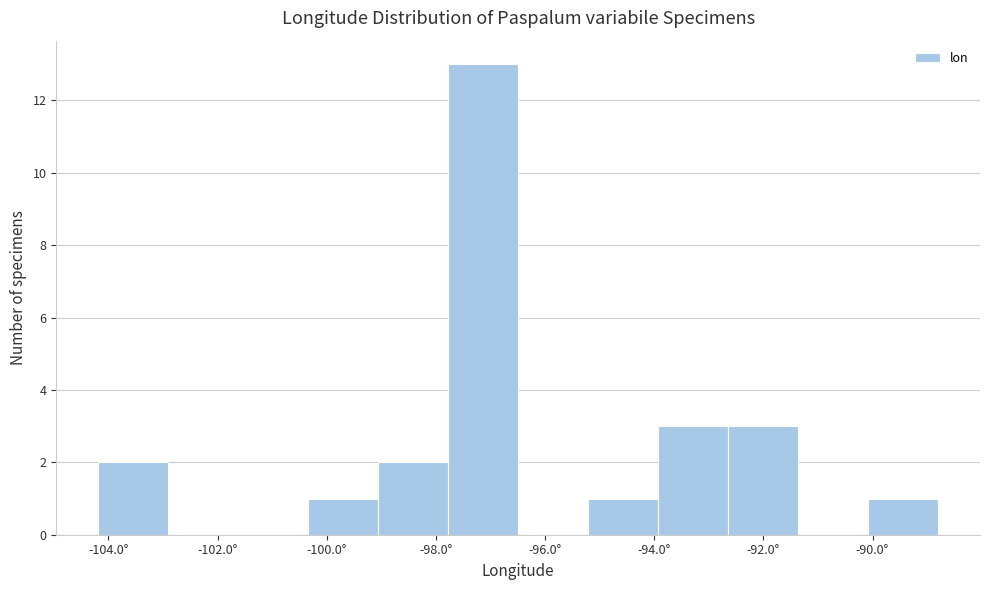

What is the height of the bar covering -90.0 to -88.8 on the x-axis? Neither the bar edges nor the heights are printed on the chart, so give them approximately, as read against the axes.

1